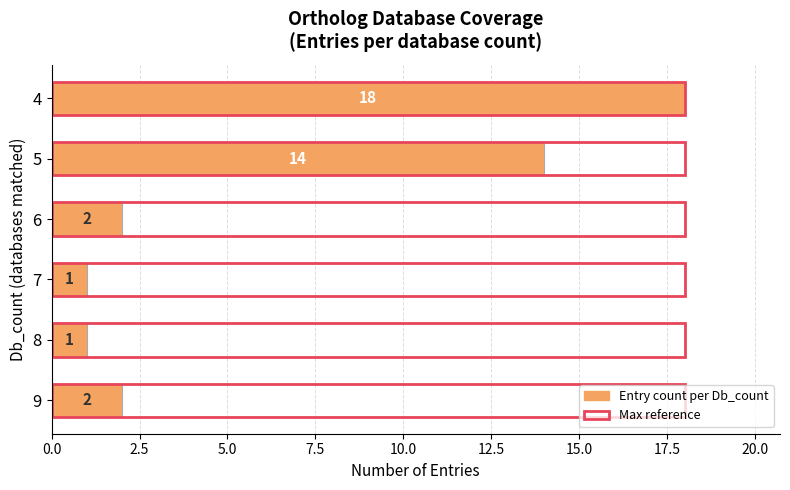

How many bars are there in total?

12